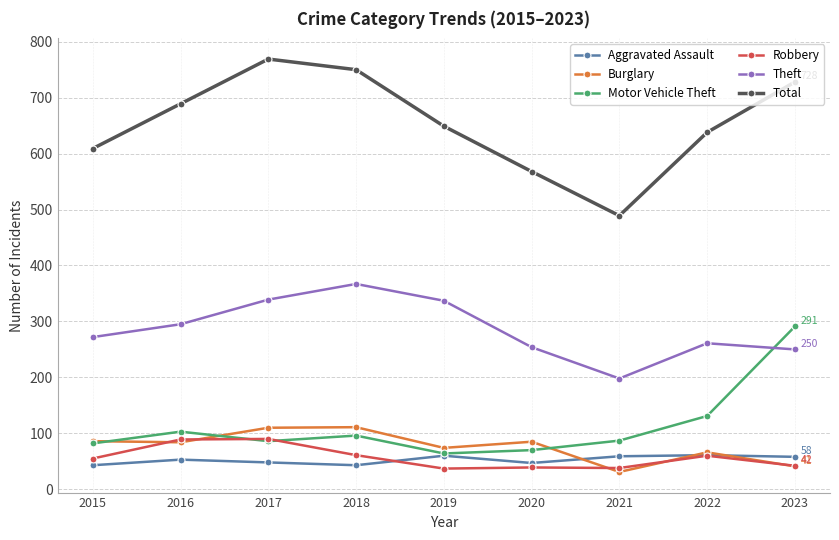

How many interior local valleys does the Total series have?

1